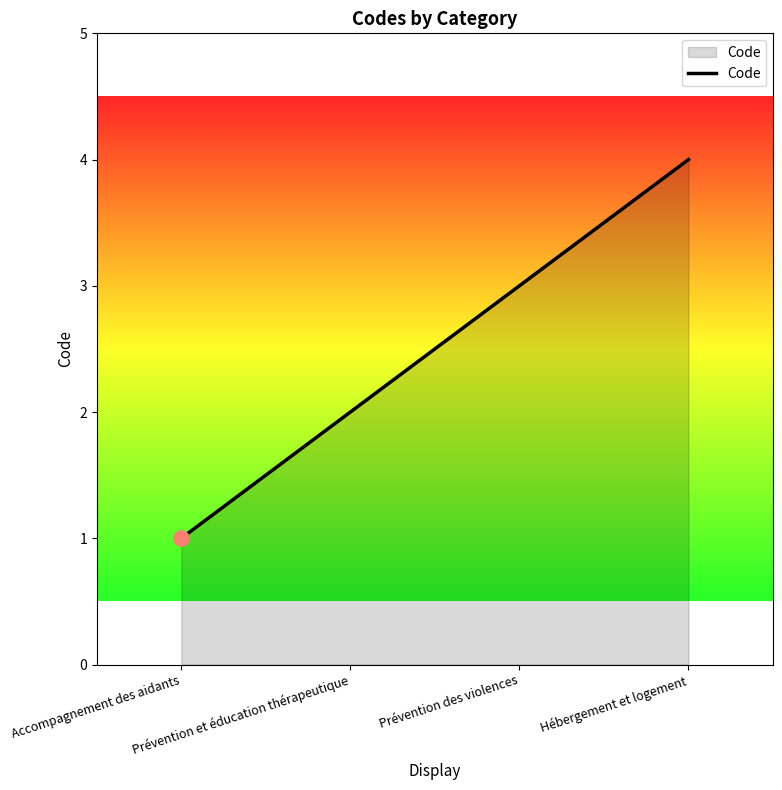

What is the ratio of the value at Hébergement et logement to the value at Accompagnement des aidants?

4.0